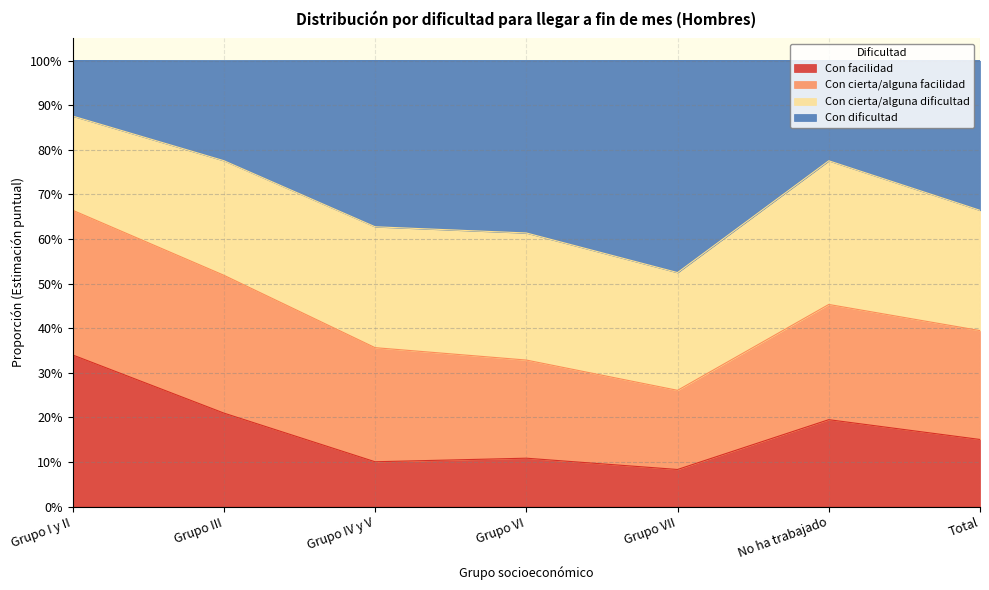

What is the sum of the Con facilidad values at Grupo VII and Total?

0.2